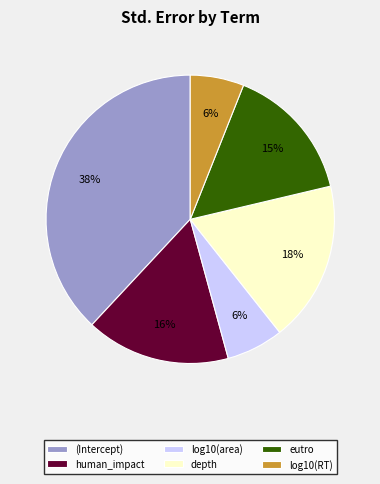

What percentage is the human_impact slice, to the nearest percent?

16%